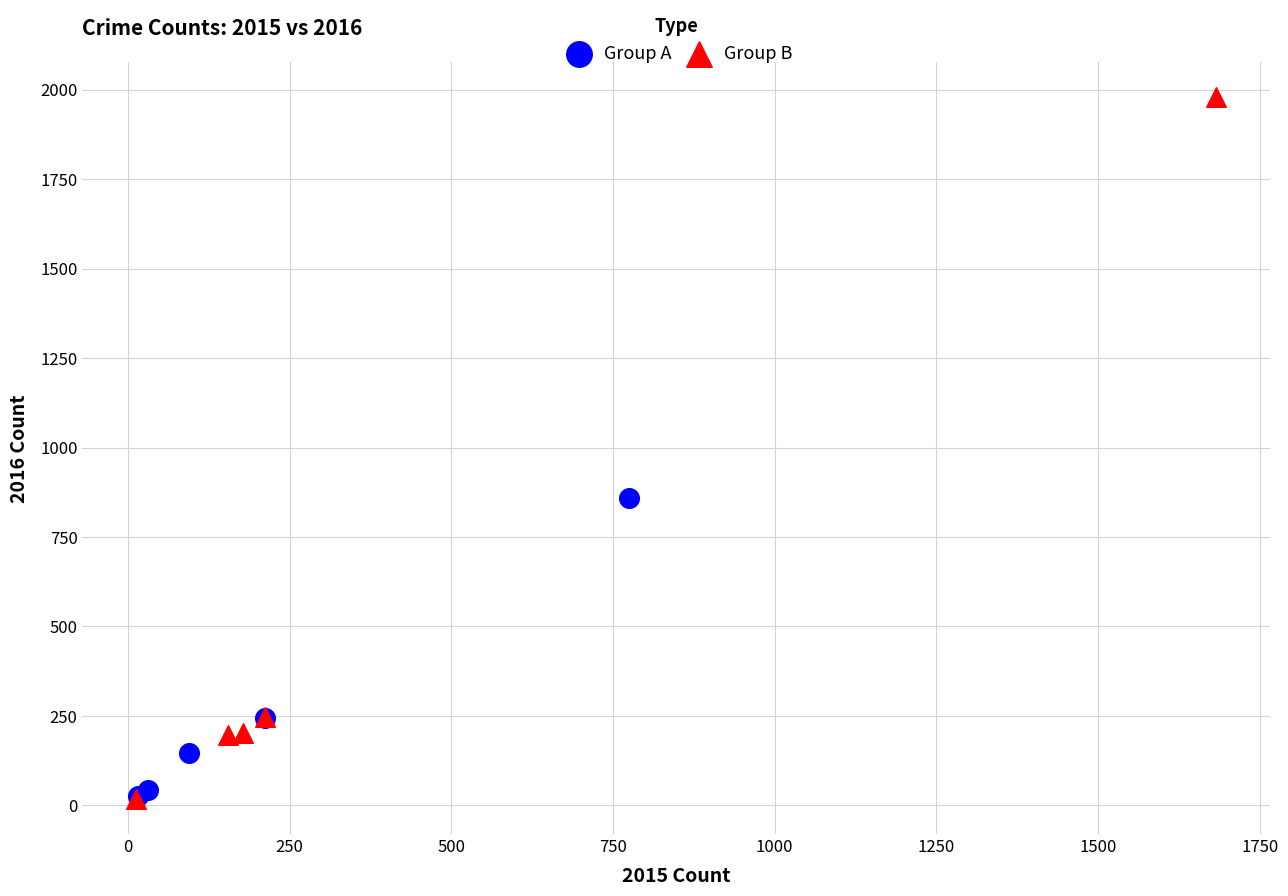

What are all the series names shown in the legend?

Group A, Group B